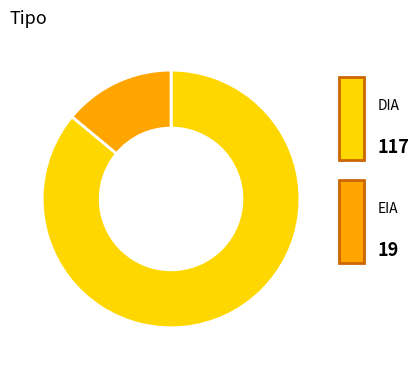

Count the number of slices in the pie.

2